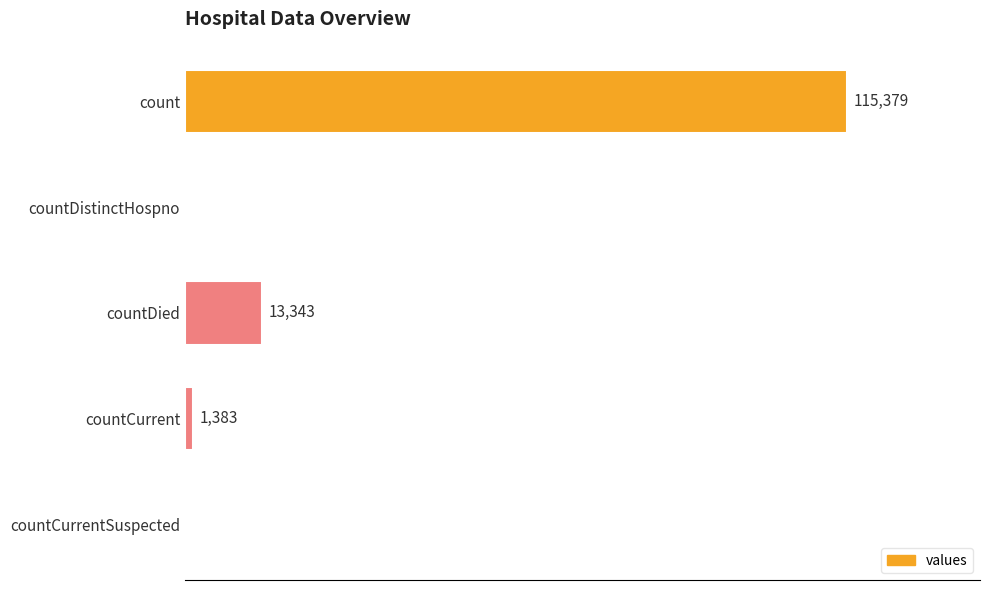

Which category has the highest value across all series?

count